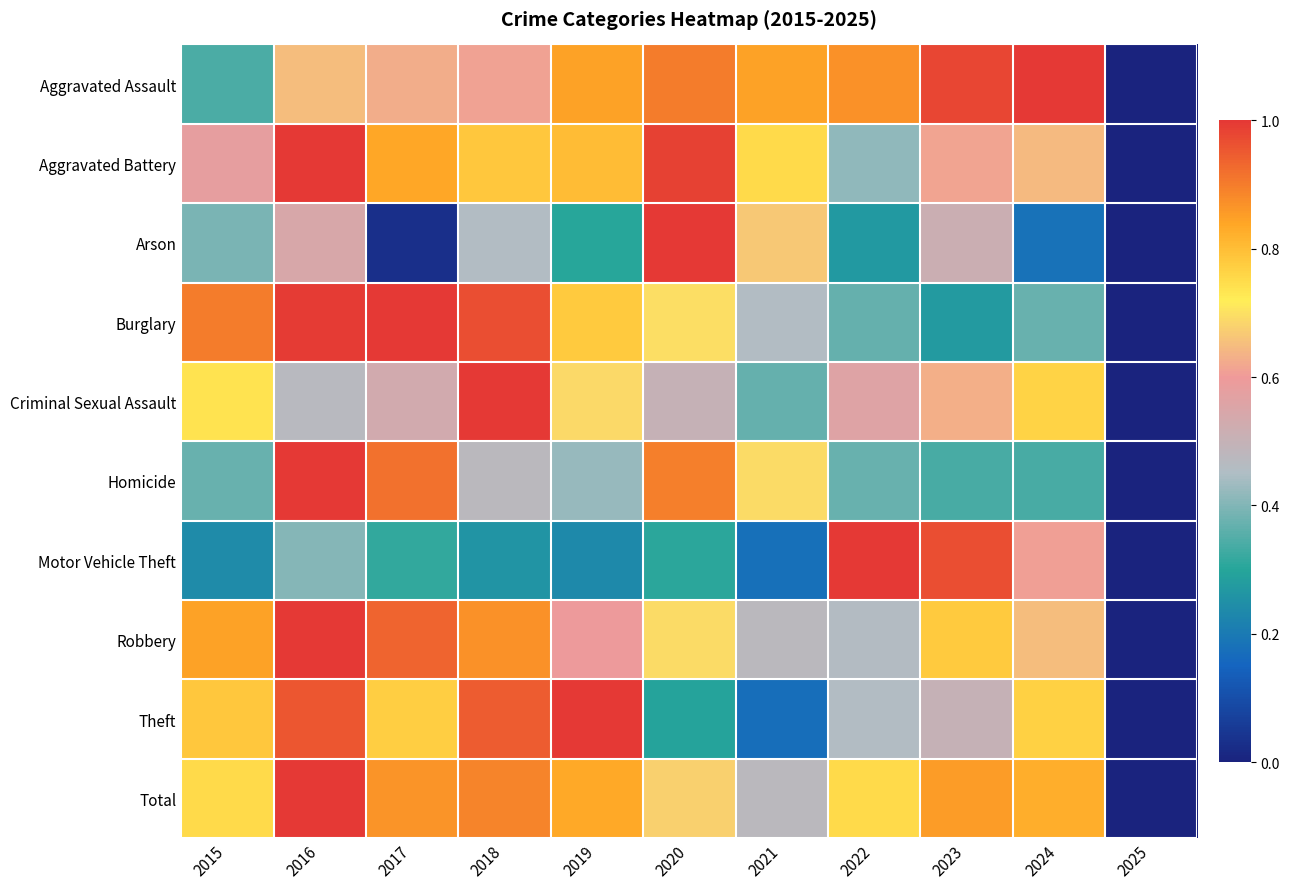

How many series are shown in this chart?

10